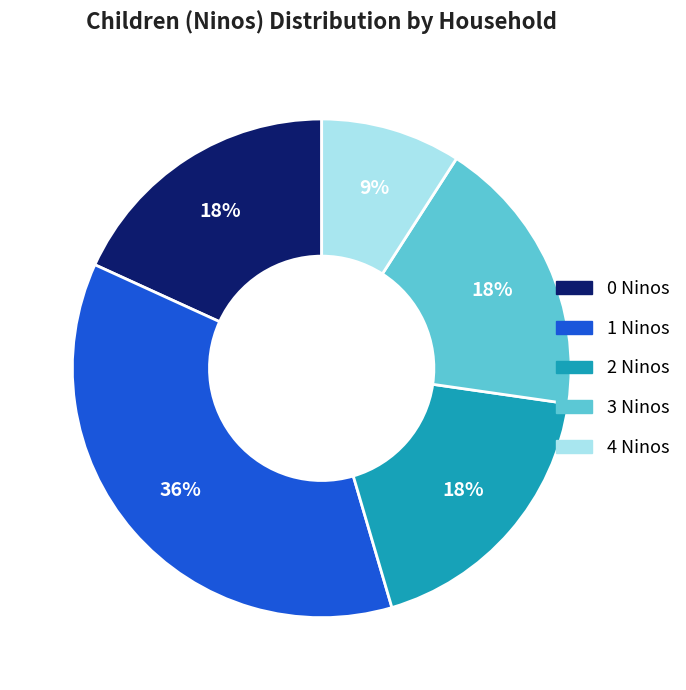

To the nearest percent, what is the difference between the largest and smallest slice percentages?

27%